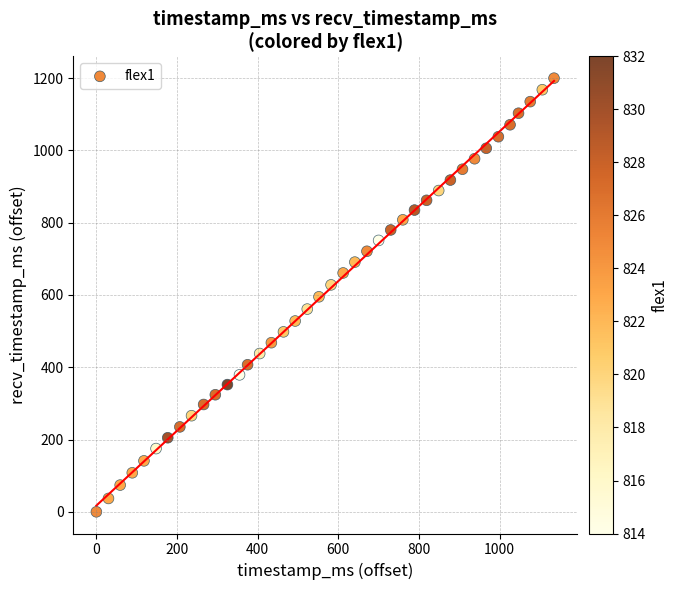

What is the range of Y values (max minus min)?

1200